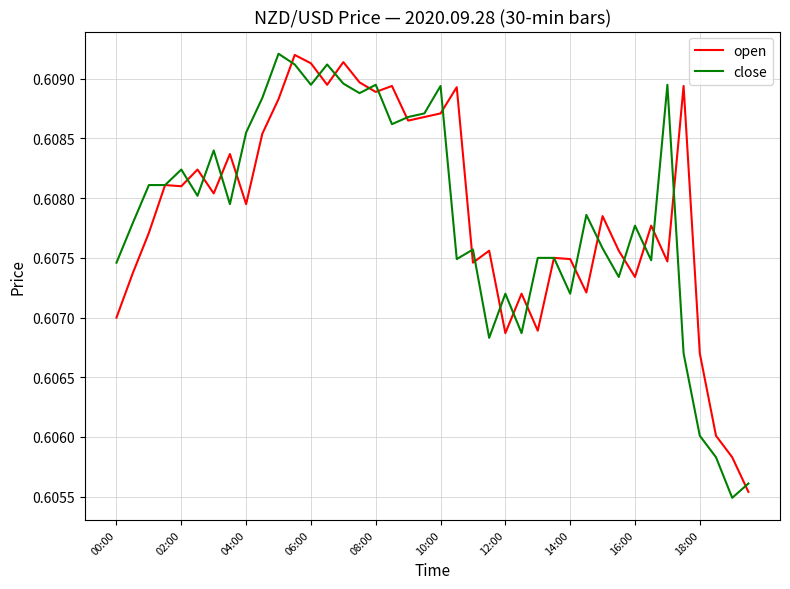

Where is open nearest to the value 0?

39